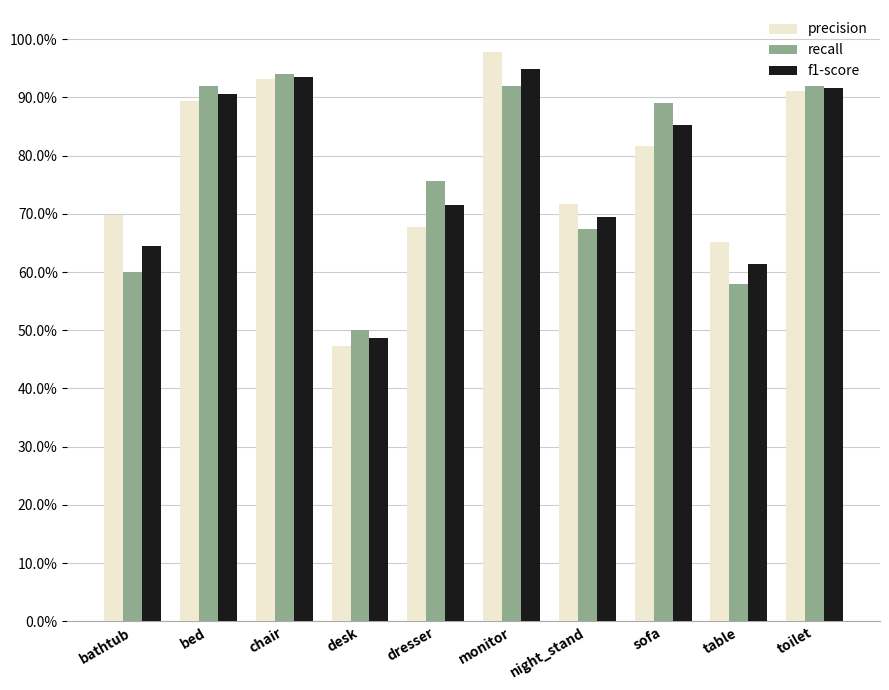

List the series in order of their peak value, lowest first.

recall, f1-score, precision